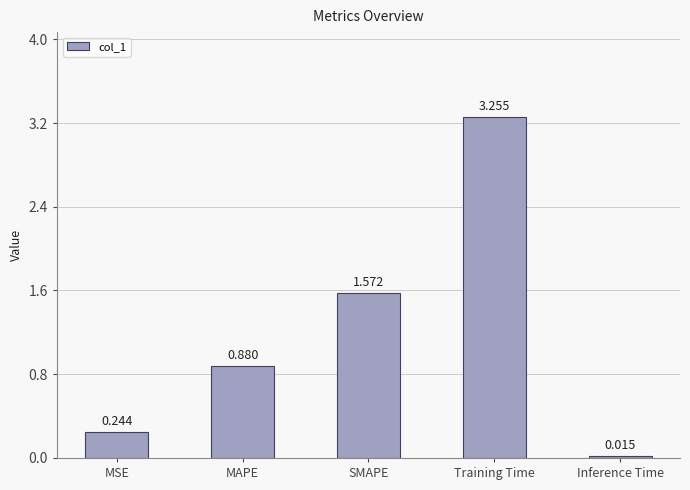

List the labels in order of value, largest first.

Training Time, SMAPE, MAPE, MSE, Inference Time